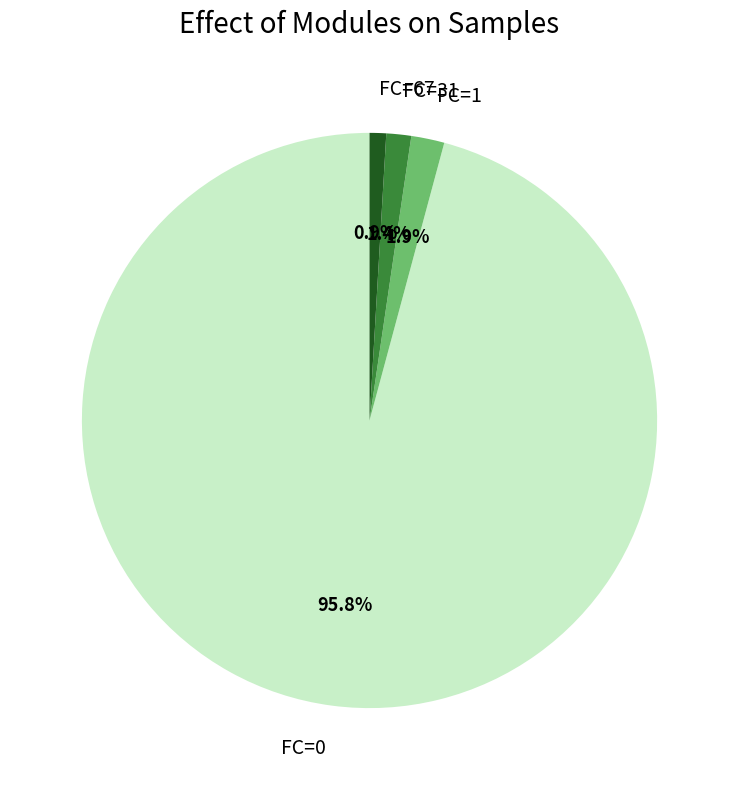

Which has a higher value, FC=0 or FC=67?

FC=0